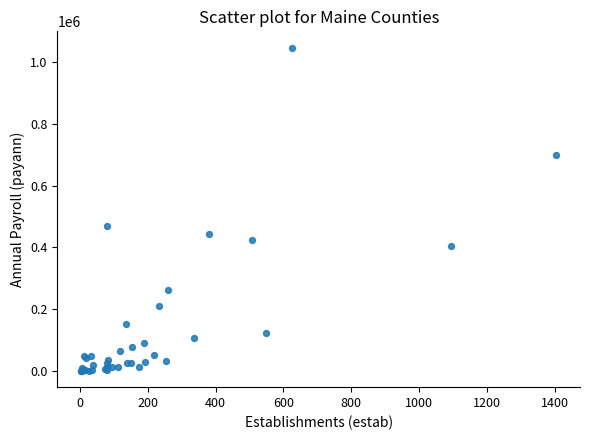

What Y value in the scatter plot is closest to 523886?

470690.2